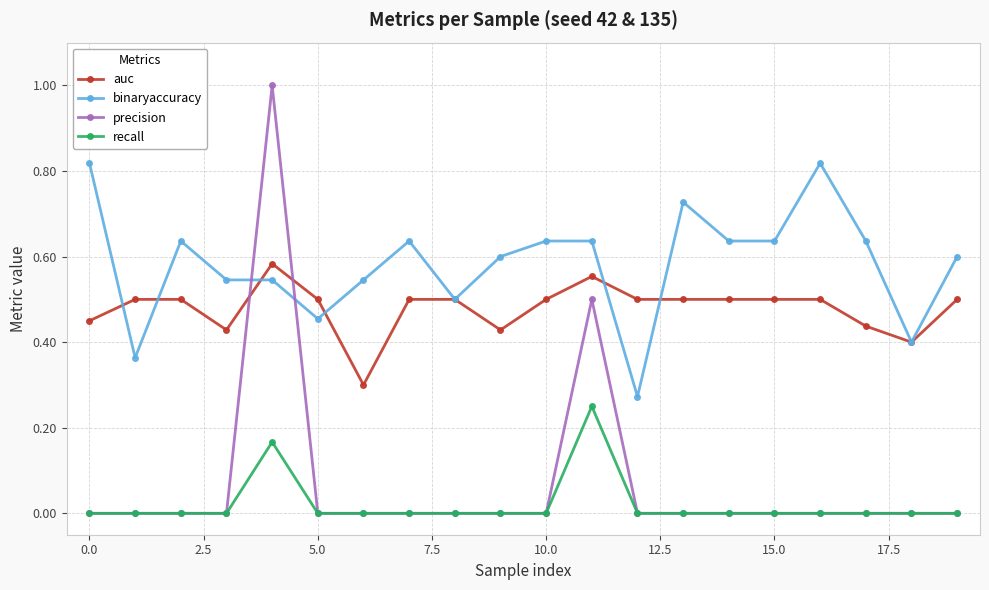

Which series has the largest range (max minus min)?

precision